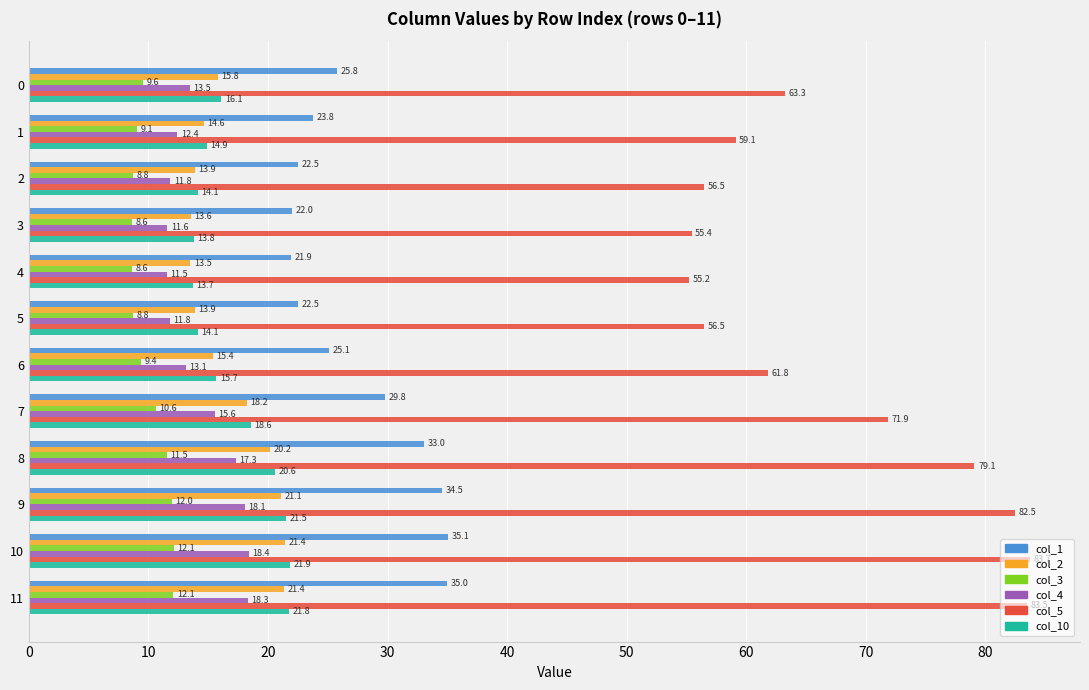

What is the difference between the maximum and second lowest values in the col_10 series?

8.1